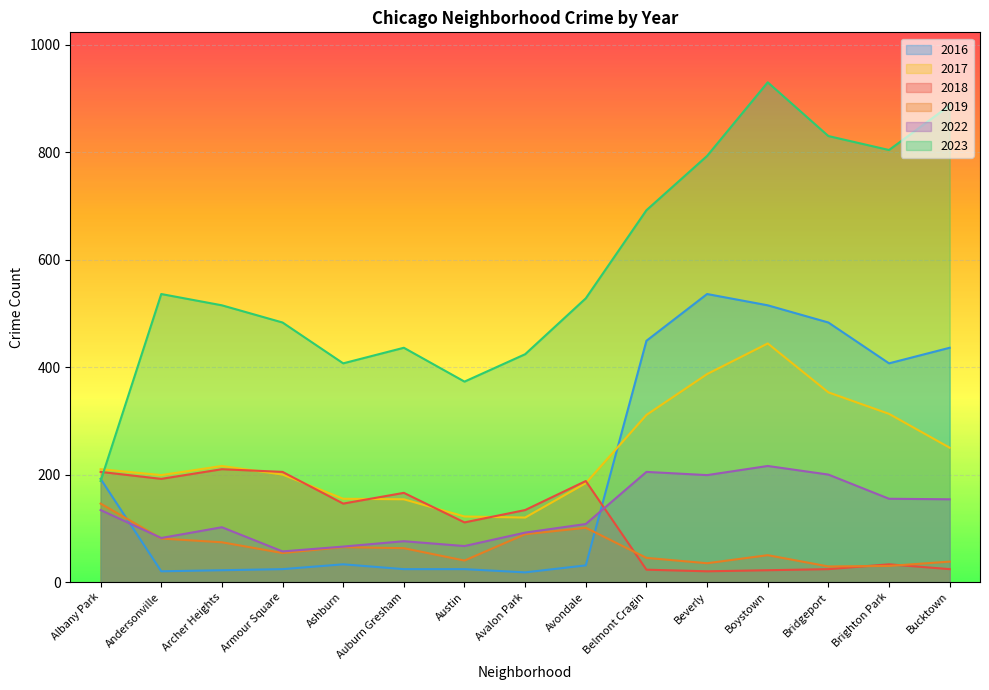

Does the chart display data point markers on the line(s)?

No